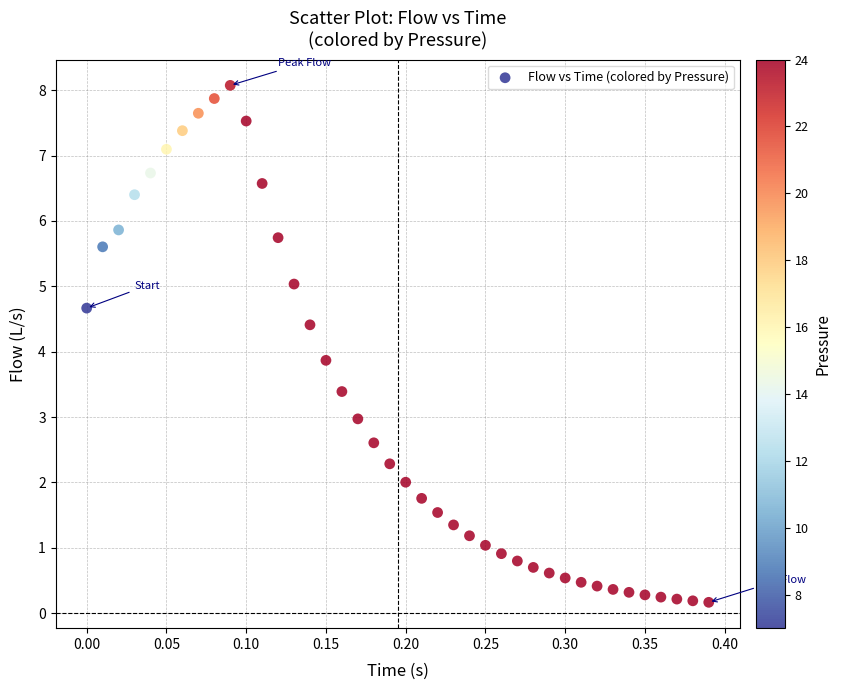

What Y value in the scatter plot is closest to 4?

3.9